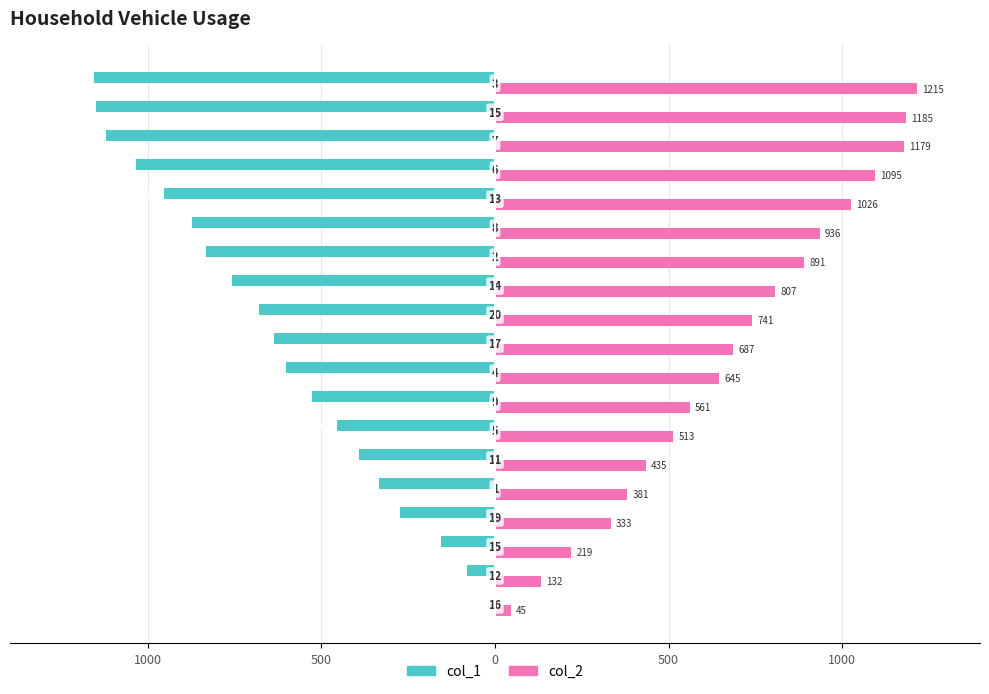

Reading left to right, what are all the values shown in this chart?

col_1: -4	-82	-157	-274	-334	-391	-454	-526	-601	-637	-679	-757	-832	-874	-955	-1033	-1120	-1150	-1156
col_2: 45	132	219	333	381	435	513	561	645	687	741	807	891	936	1026	1095	1179	1185	1215